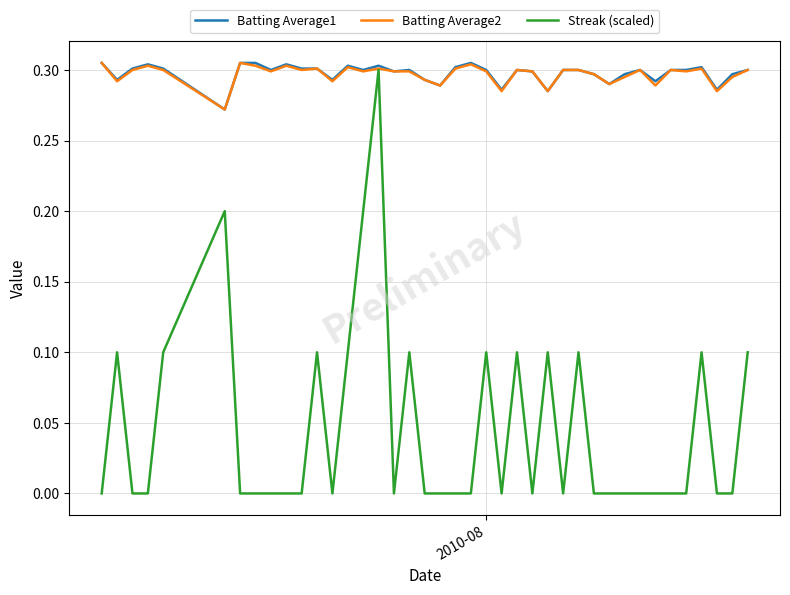

Count the number of categories in the chart.

40